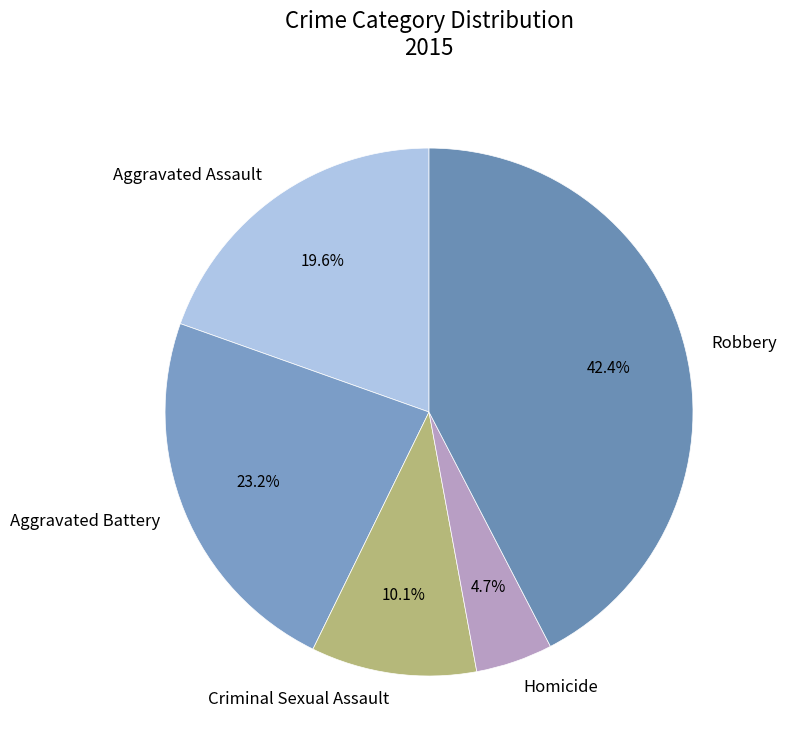

True or false: Robbery accounts for 32% of the total.

False